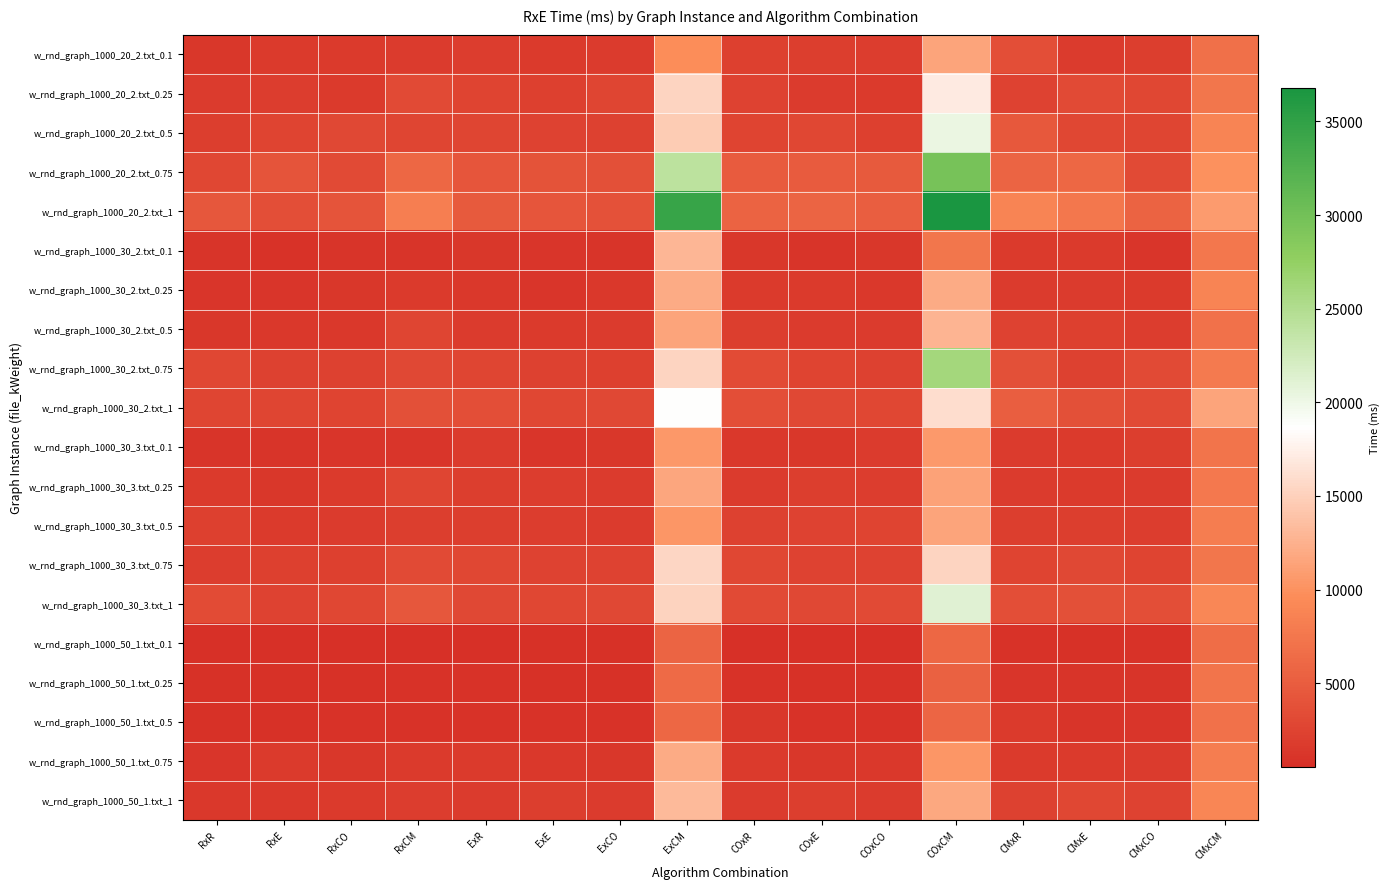

Which series has the largest total across all categories?

w_rnd_graph_1000_20_2.txt_1